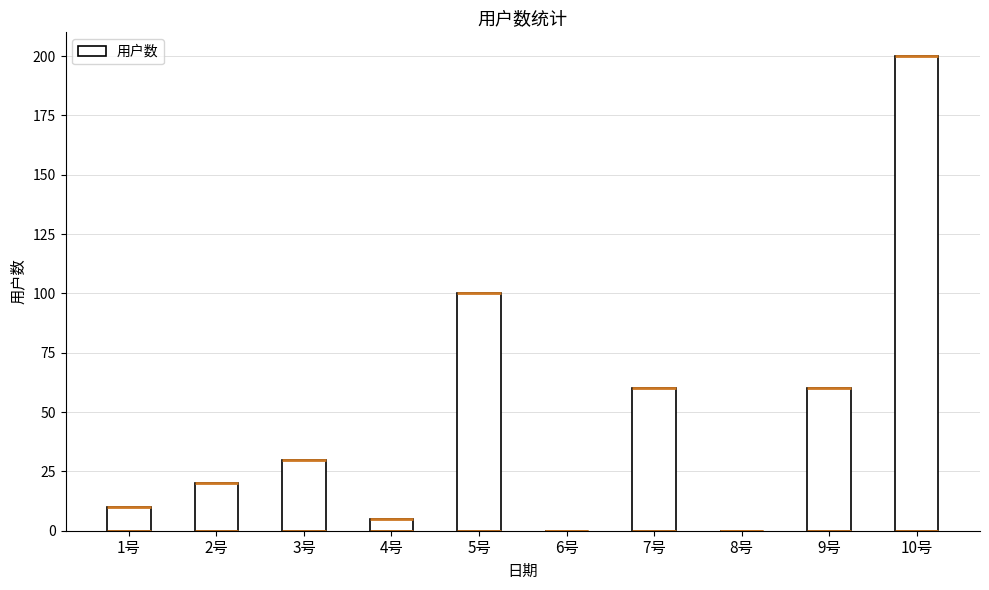

What is the change in value from 1号 to 2号?

+10